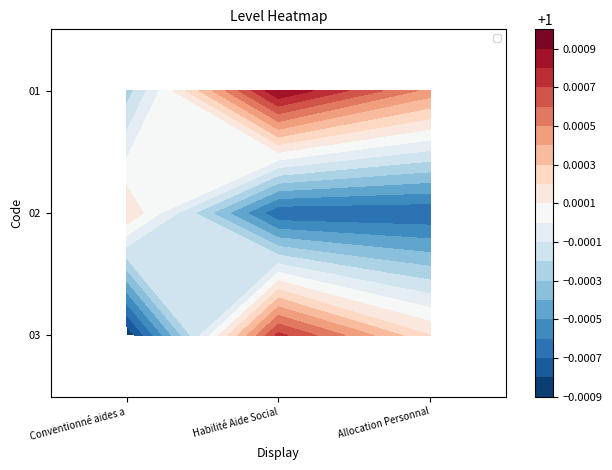

The value of 02 at Allocation Personnal is 1.6. True or false?

False